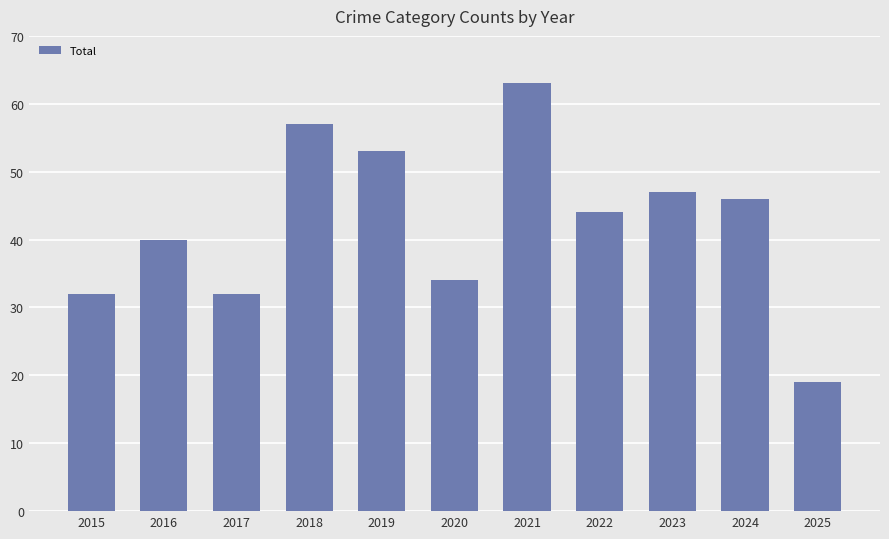

Which label corresponds to the smallest value in the chart?

2025